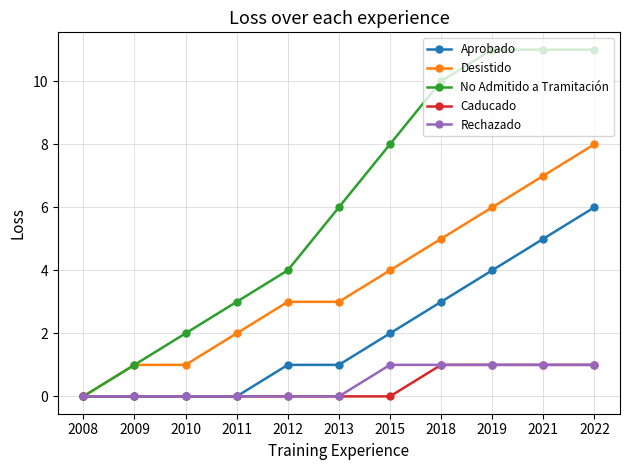

The Rechazado series shows 2 at 2021. True or false?

False